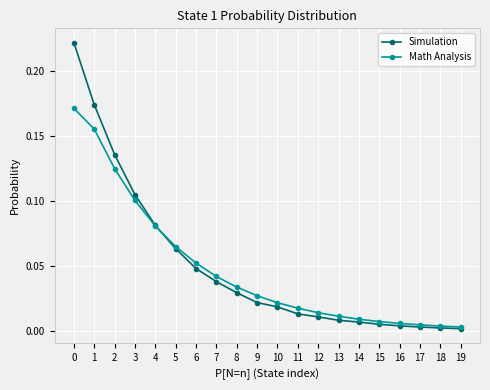

The value of Math Analysis at 10 is 0.0. True or false?

True